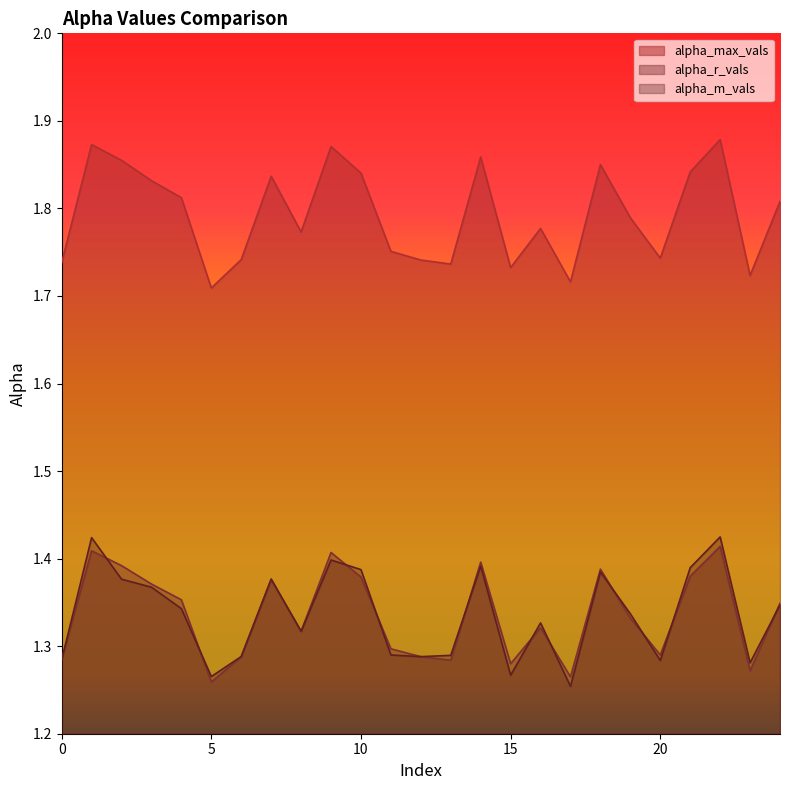

Rank the series by their maximum value, from lowest to highest.

alpha_r_vals, alpha_m_vals, alpha_max_vals